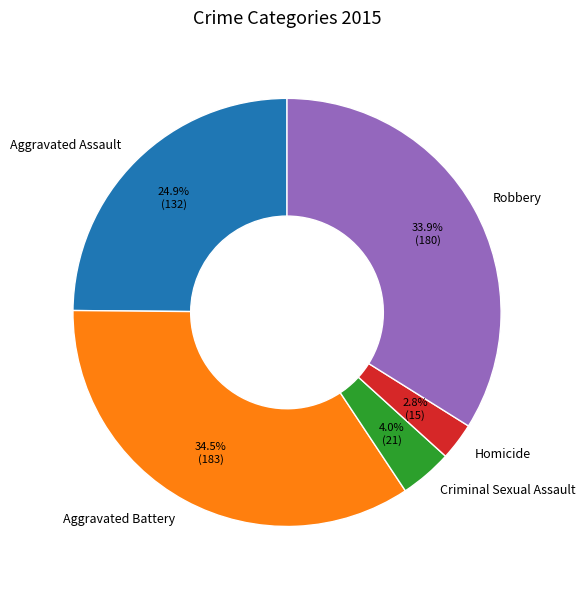

Does Homicide account for over 50% of the chart?

No